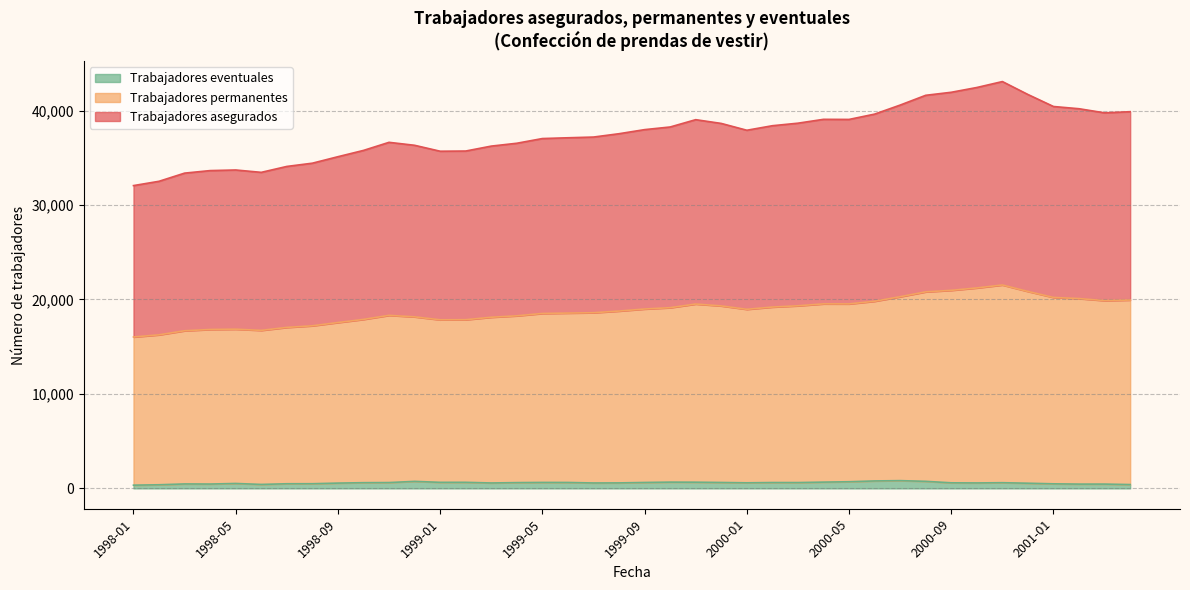

Which series has the largest total across all categories?

Trabajadores permanentes